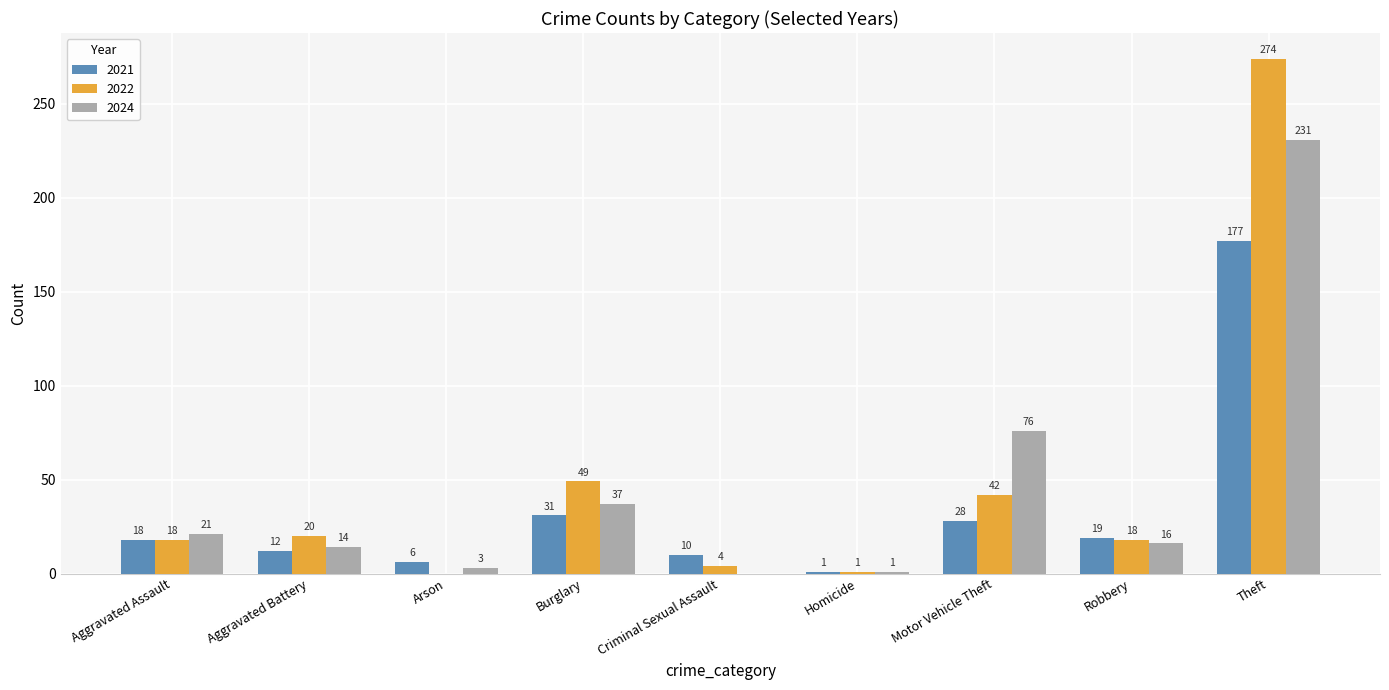

What is the sum of all 2021 values?

302